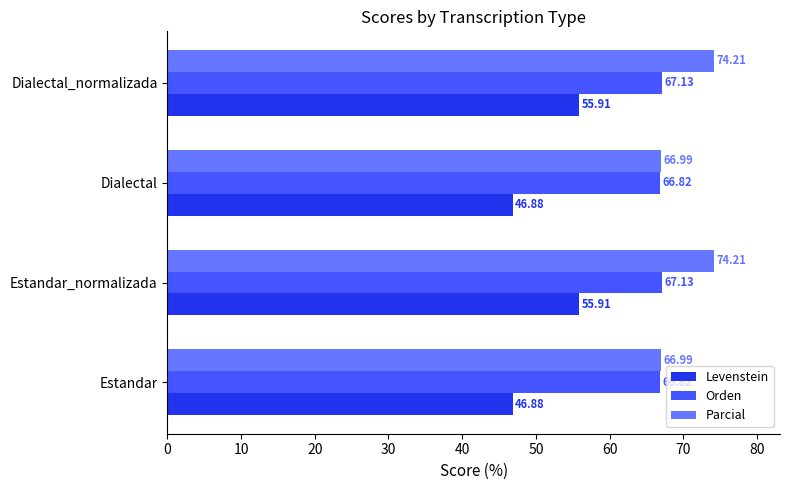

What is the total value across all series at Dialectal?

180.7